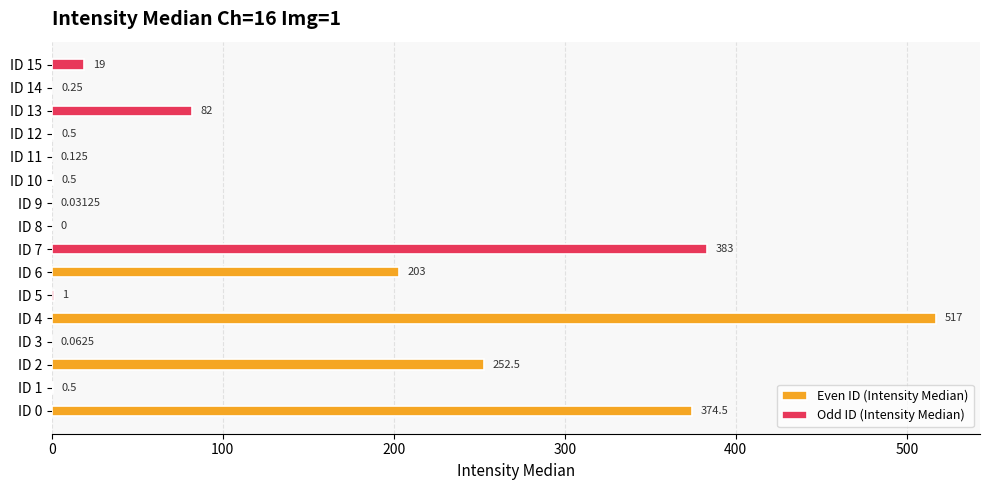

Between ID 2 and ID 8, which series saw the biggest shift?

Even ID (Intensity Median)